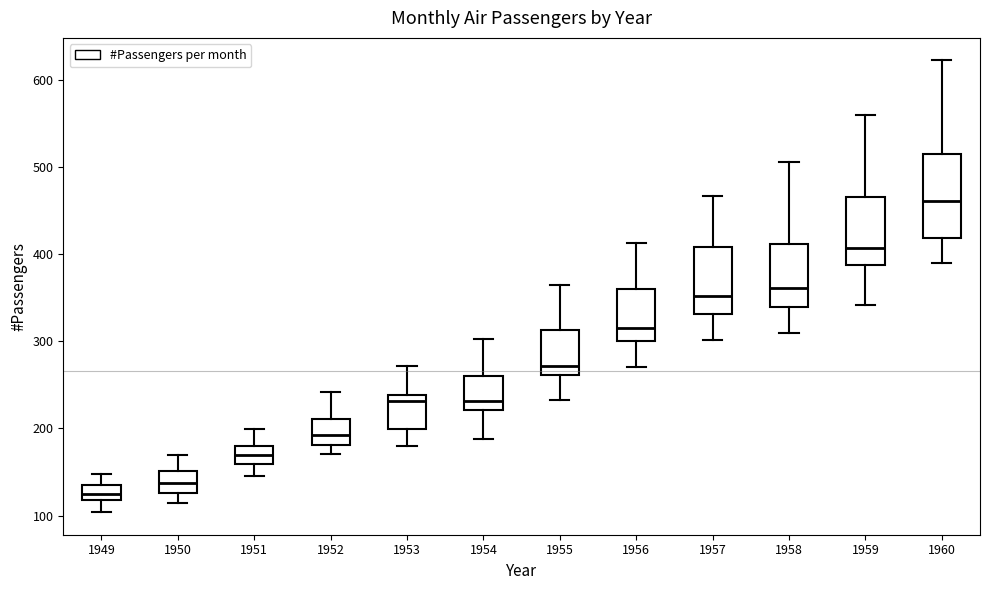

Which box is the tallest, from its lower edge to its upper edge?

1960